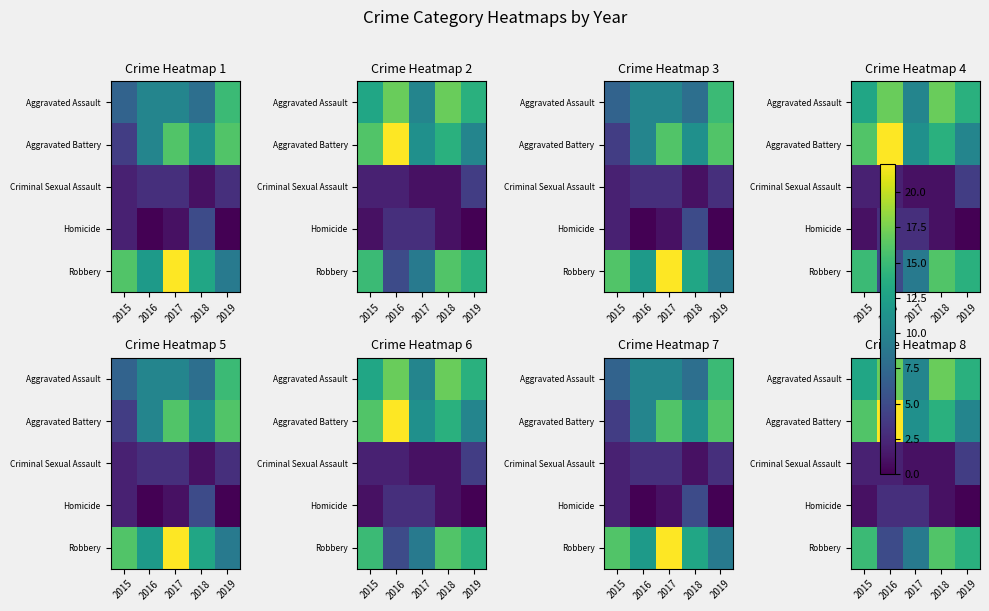

What is the total value across all series at 2019?

42